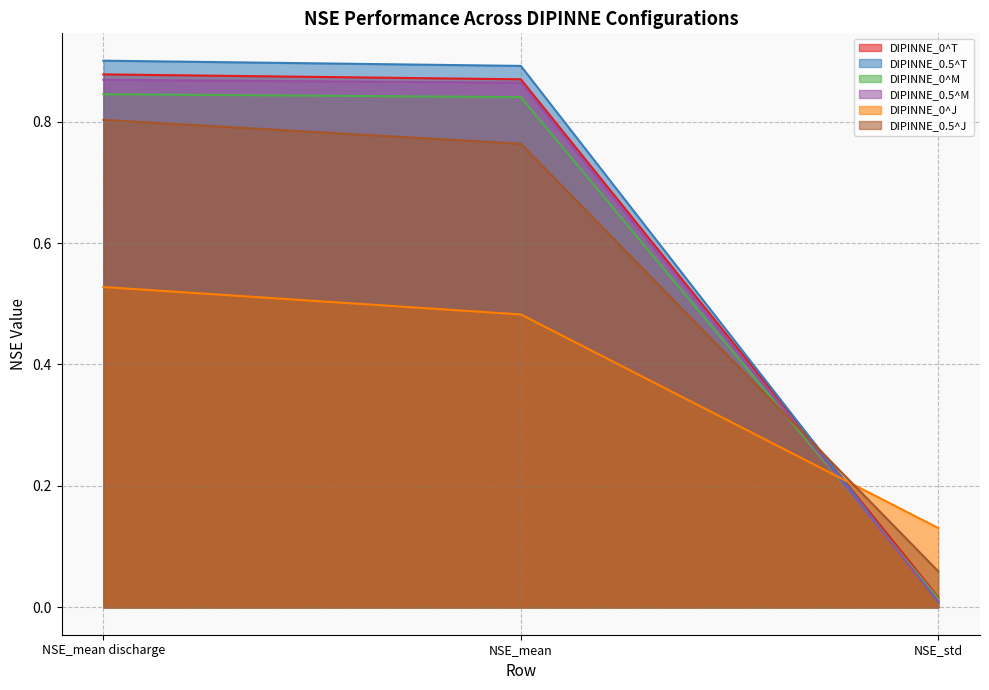

Rank the series at NSE_std from lowest to highest value.

DIPINNE_0.5^T, DIPINNE_0.5^M, DIPINNE_0^M, DIPINNE_0^T, DIPINNE_0.5^J, DIPINNE_0^J